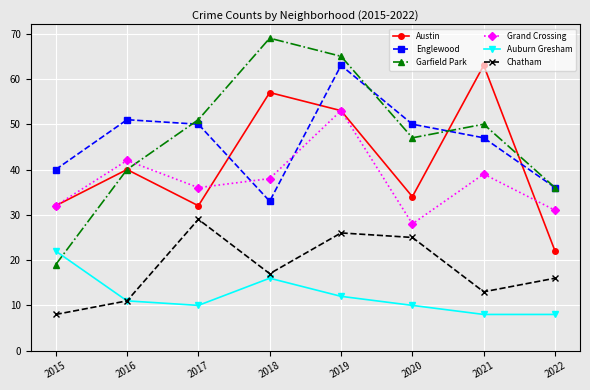

What is the average value of the Garfield Park series?

47